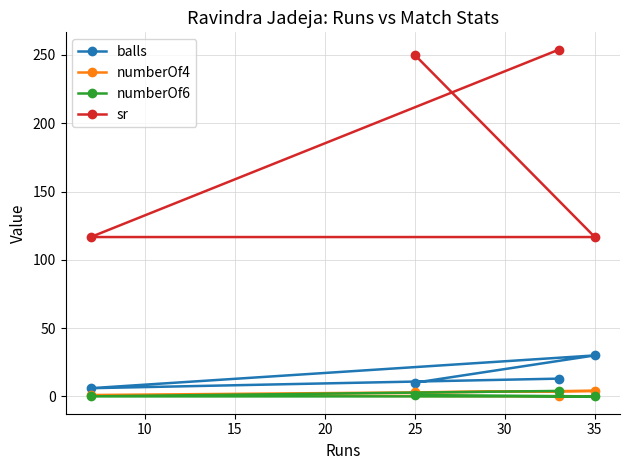

Which series has the largest range (max minus min)?

sr